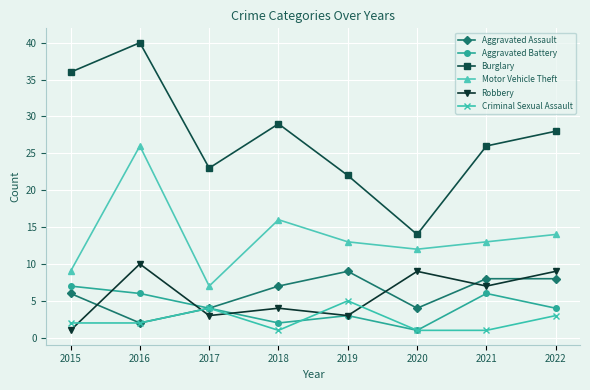

Does the chart have visible grid lines?

Yes